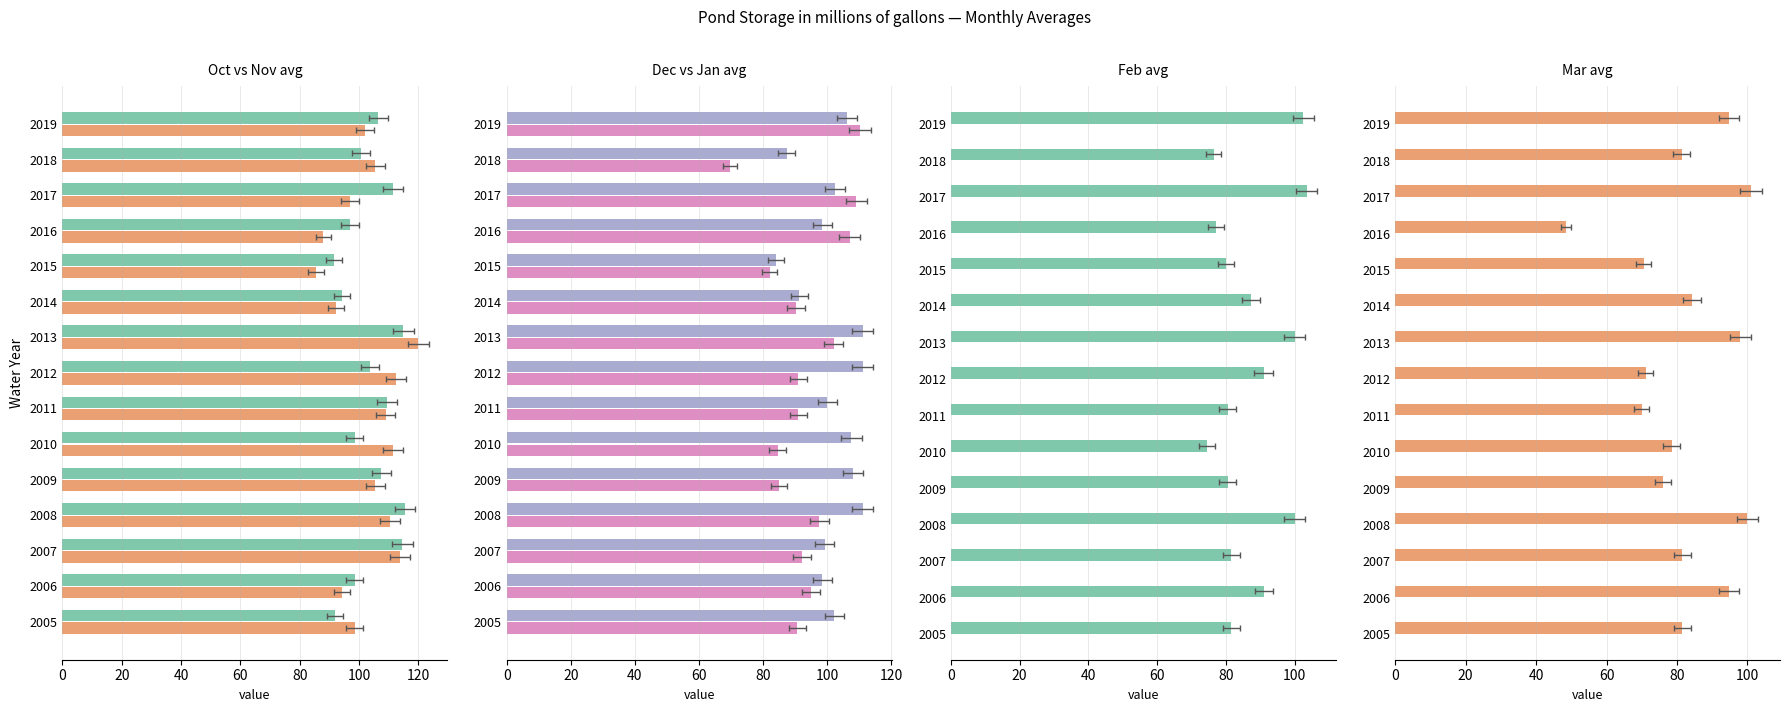

The value of Dec avg at 2011 is 33.5. True or false?

False